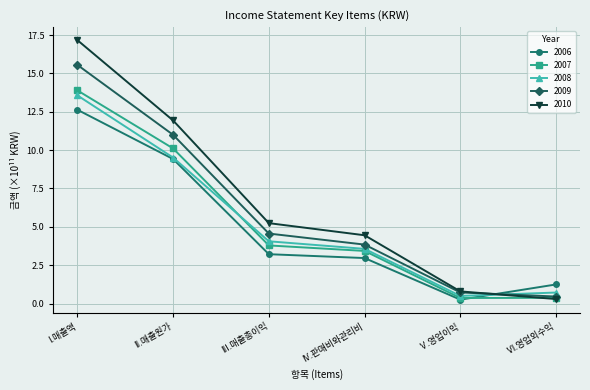

Which series has the widest spread of values?

2010